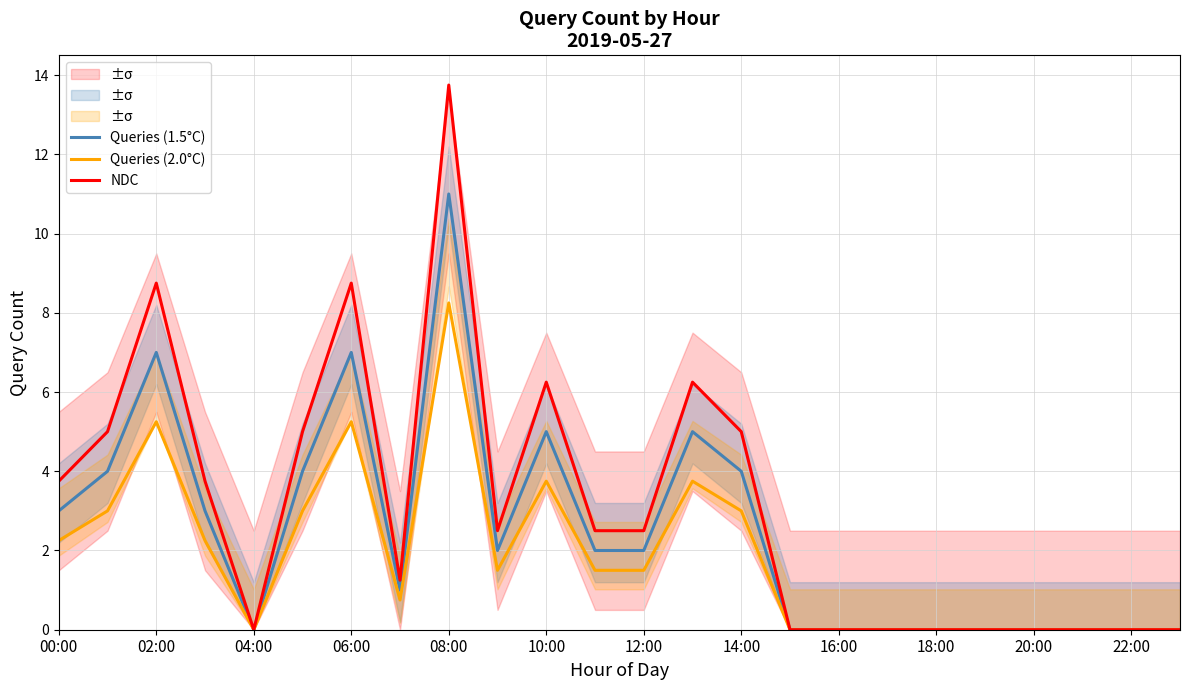

What position from the left is 21?

22